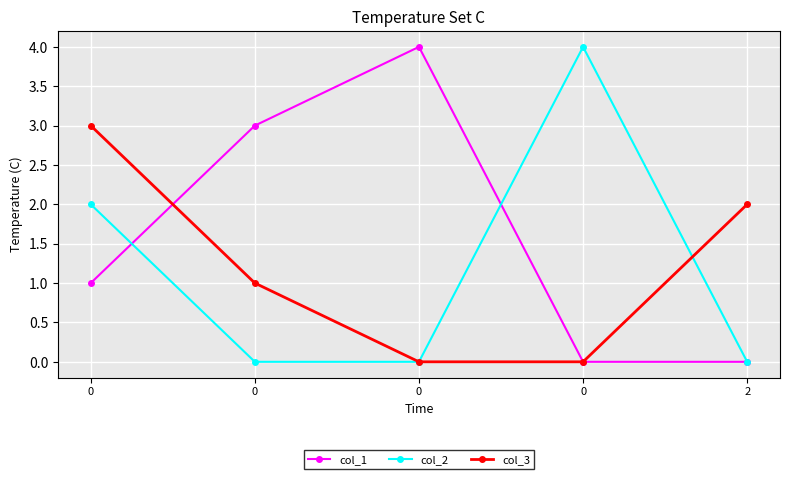

What is the value of the col_3 point at the 4th from the left?

3